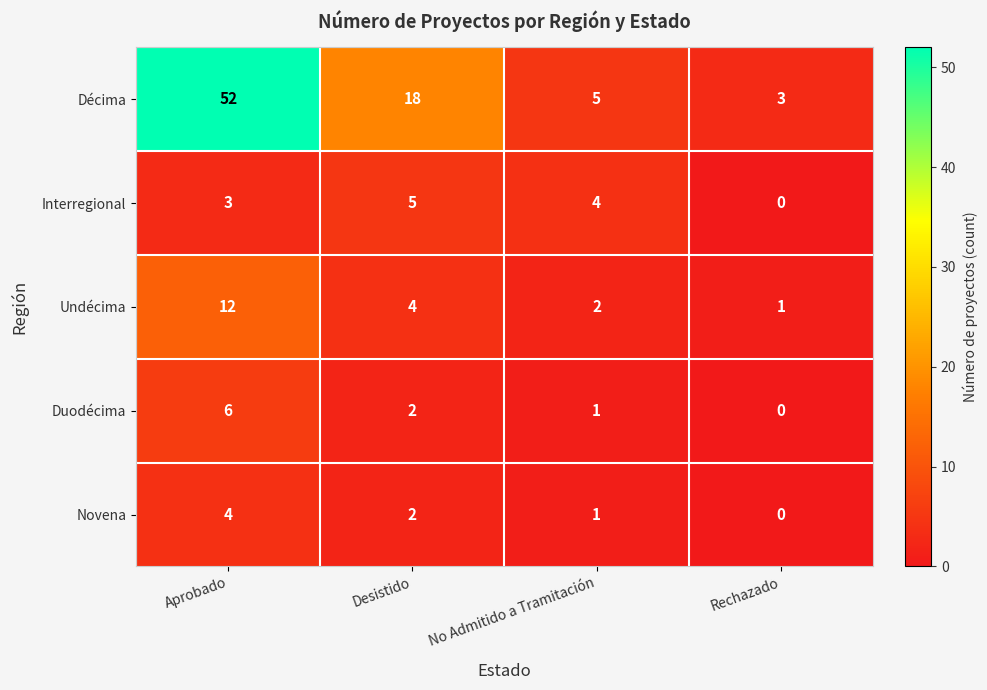

What is the difference between the highest and lowest values at Desistido?

16